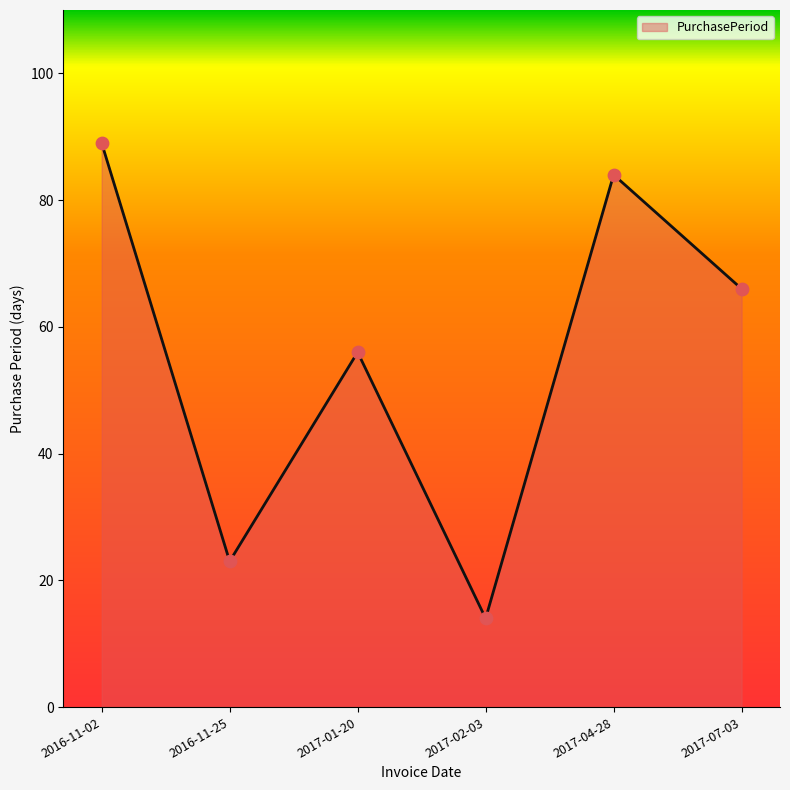

What is the change in value from 2016-11-02 to 2017-04-28?

-5